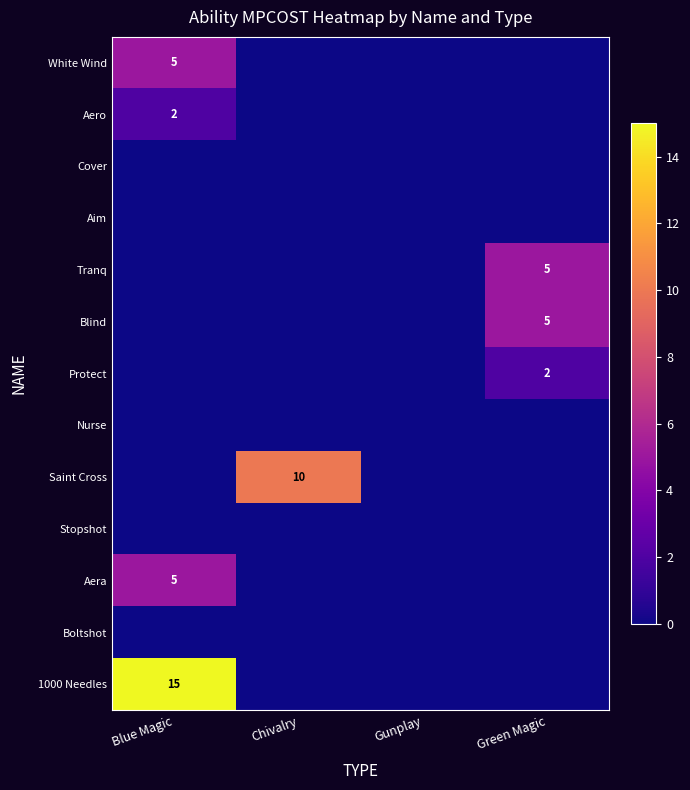

At which label does Protect reach its minimum?

Blue Magic